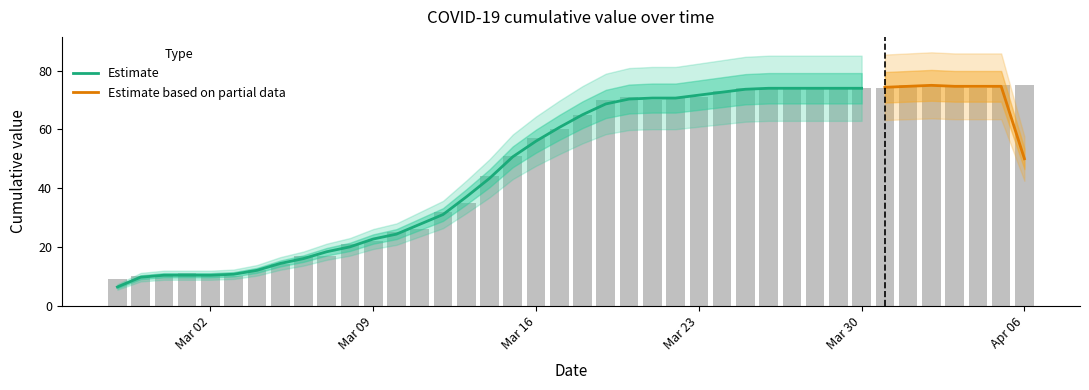

What is the value of the 30th bar from the left?

74